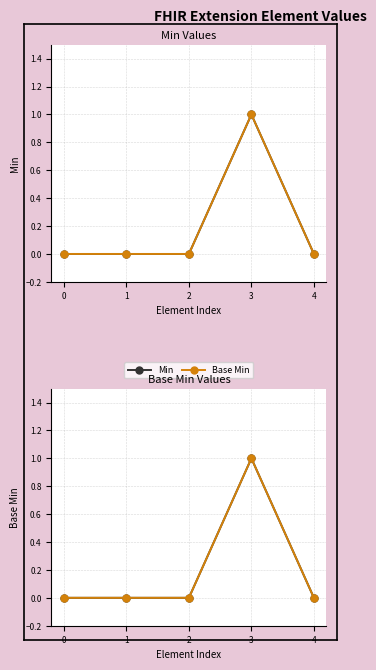

The Base Min series shows 0 at 2. True or false?

False